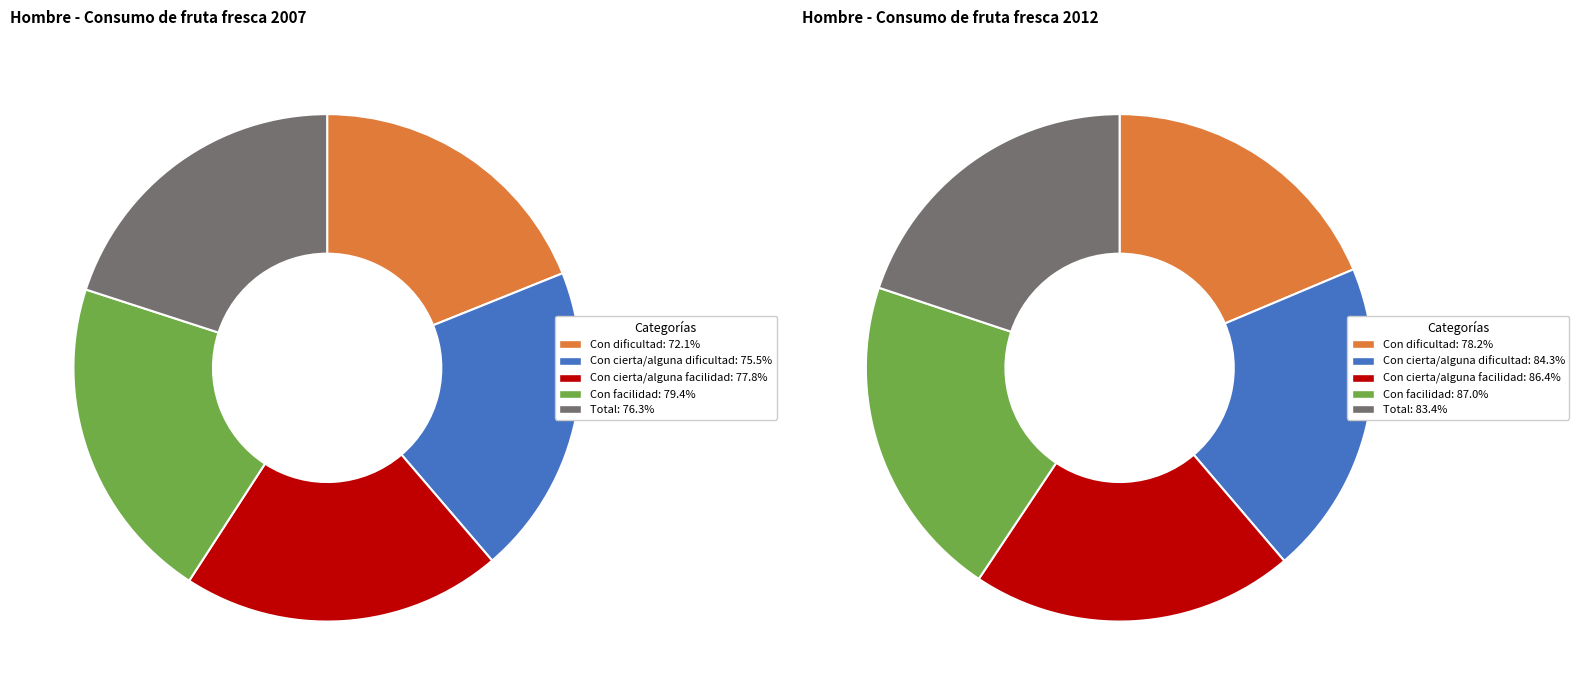

Is there any slice that represents more than half of the pie?

No